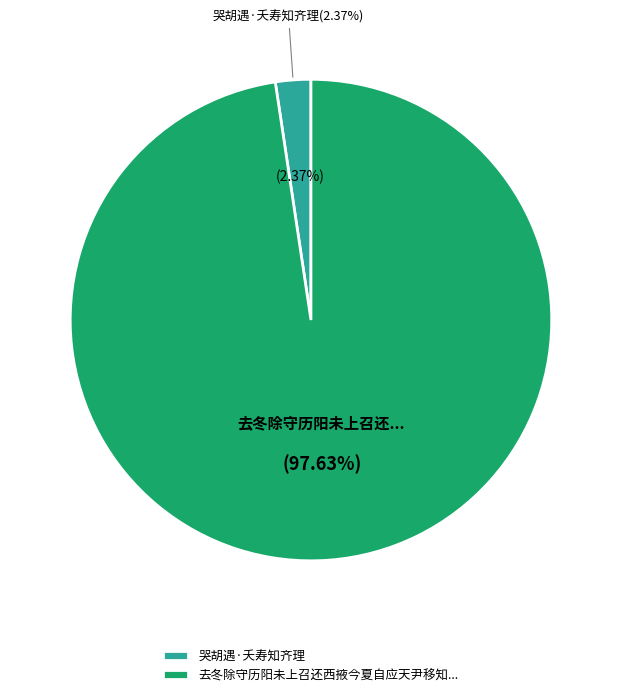

To the nearest percent, what is the combined percentage of 哭胡遇·夭寿知齐理 and 去冬除守历阳未上召还西掖今夏自应天尹移知齐安道由历阳圭老相访奉柬一首?

100%